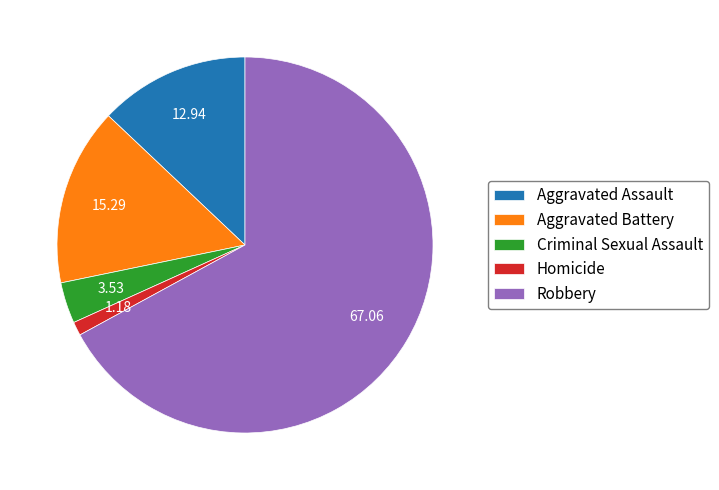

Which has a higher value, Criminal Sexual Assault or Robbery?

Robbery